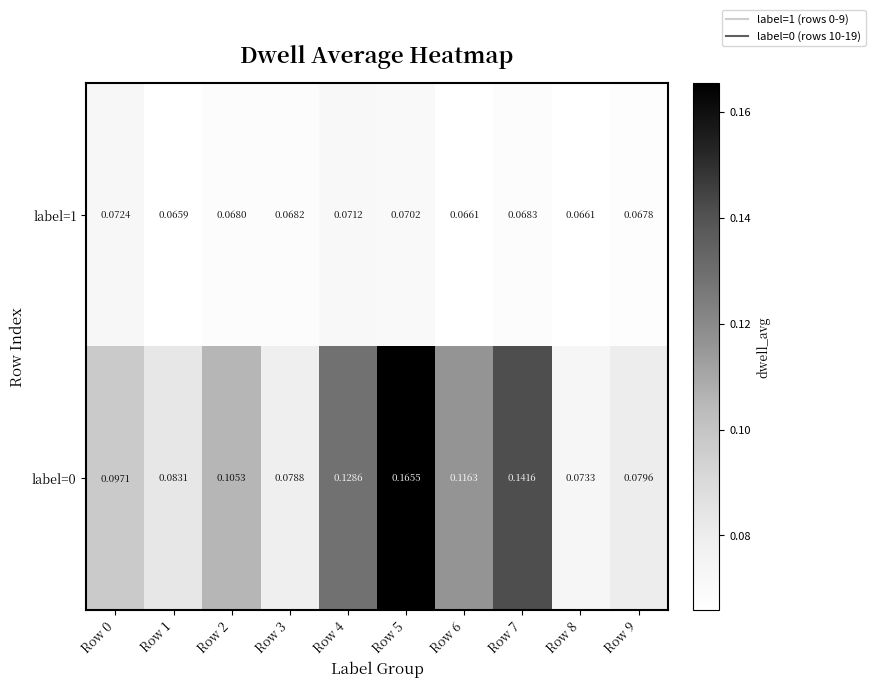

Is the value of label=1 at Row 5 greater than the value of label=0 at Row 4?

No